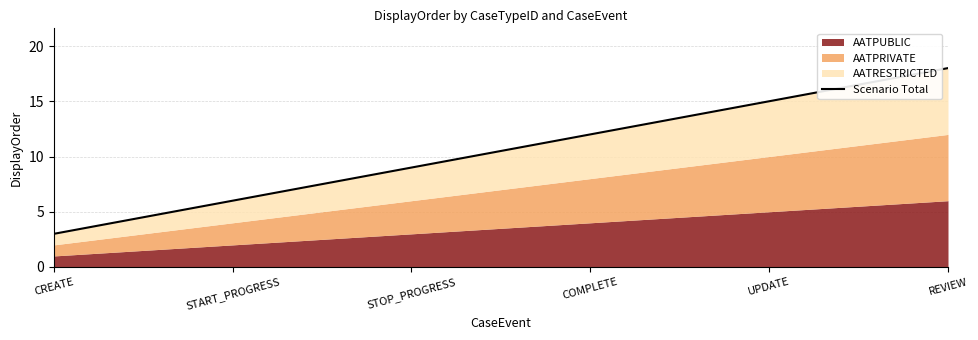

What is the sum of all values?

63